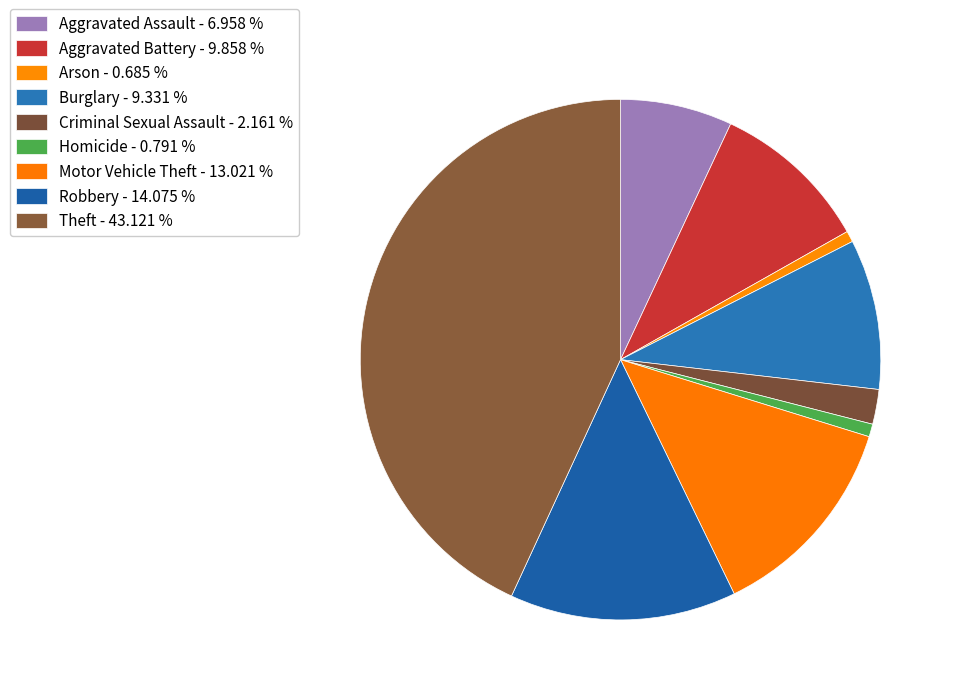

Which category has the smallest portion of the pie?

Arson